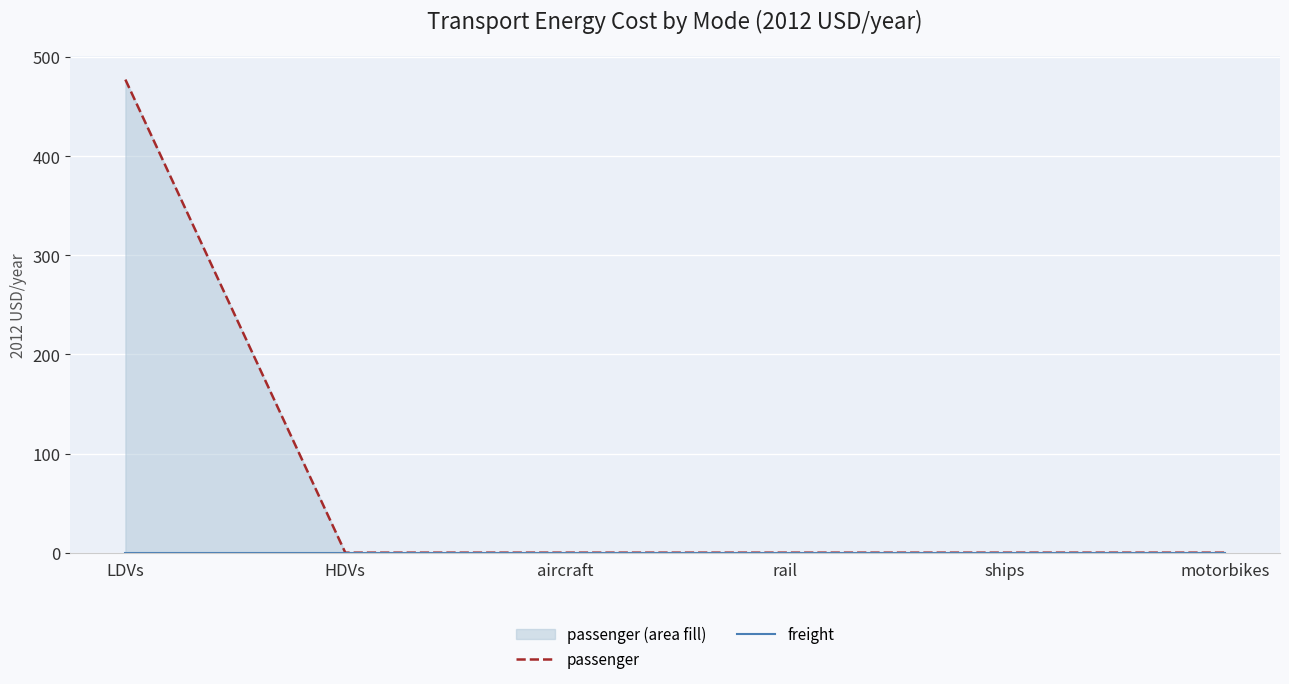

True or false: passenger and freight cross at least once.

False